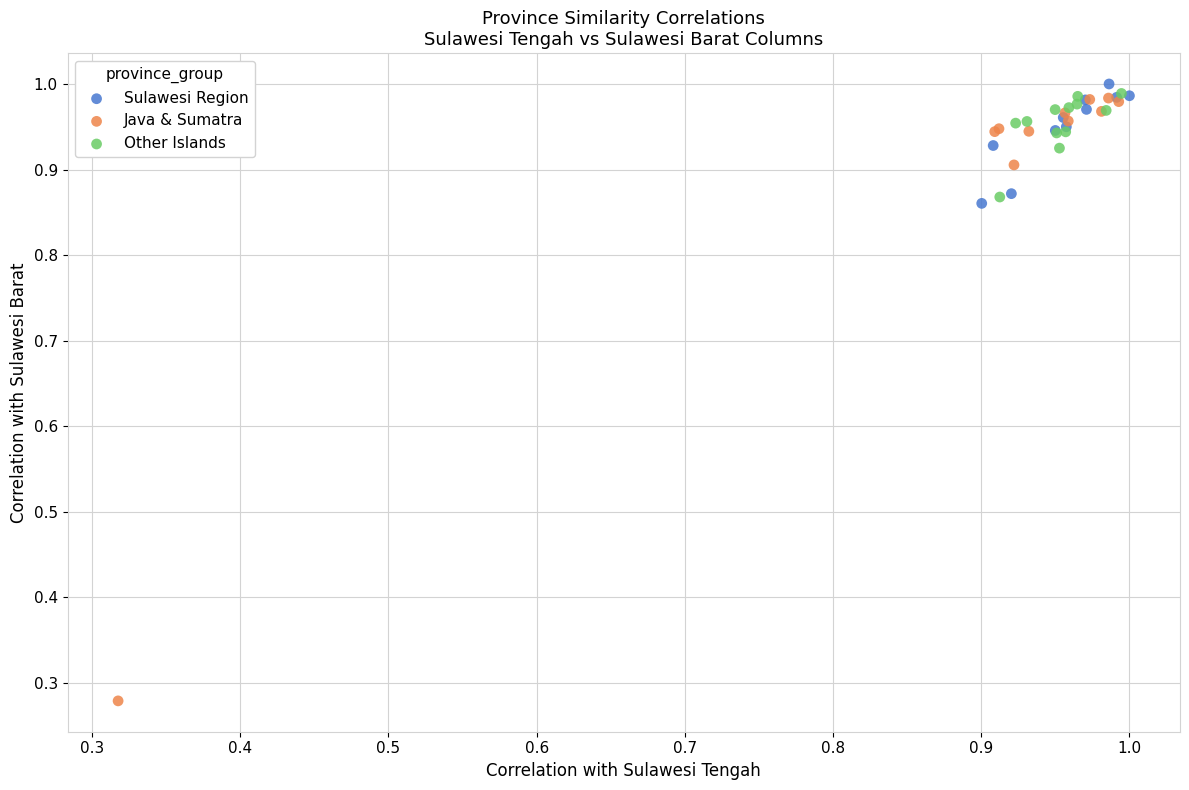

What are all the series names shown in the legend?

Sulawesi Region, Java & Sumatra, Other Islands